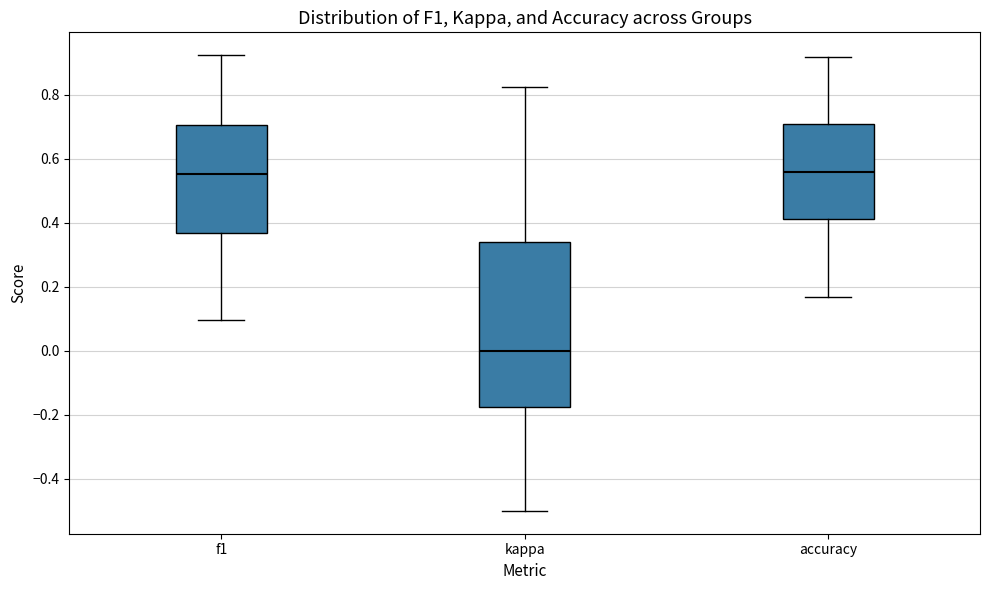

Reading left to right, read every box against the y-axis: the position of its median line, the range the box covers, and the ends of its whiskers. The values are not printed on the chart, so give them approximately, as read against the axis.

f1: median 0.56, box 0.36 to 0.70, whiskers 0.10 to 0.92
kappa: median 0.00, box -0.18 to 0.34, whiskers -0.50 to 0.82
accuracy: median 0.56, box 0.42 to 0.70, whiskers 0.16 to 0.92